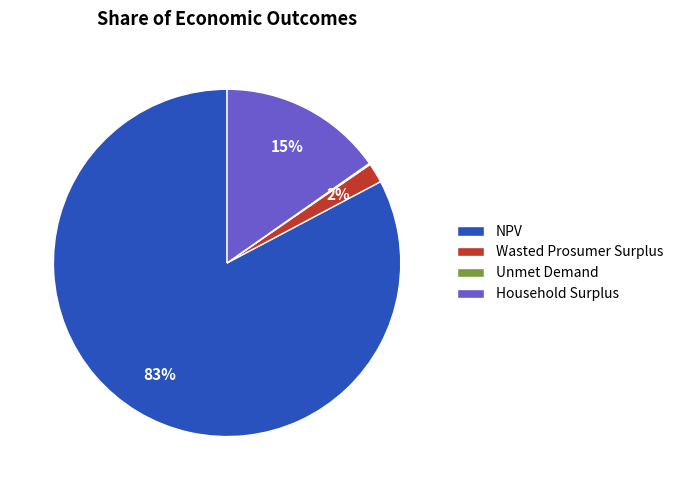

Which category has the biggest portion of the pie?

NPV